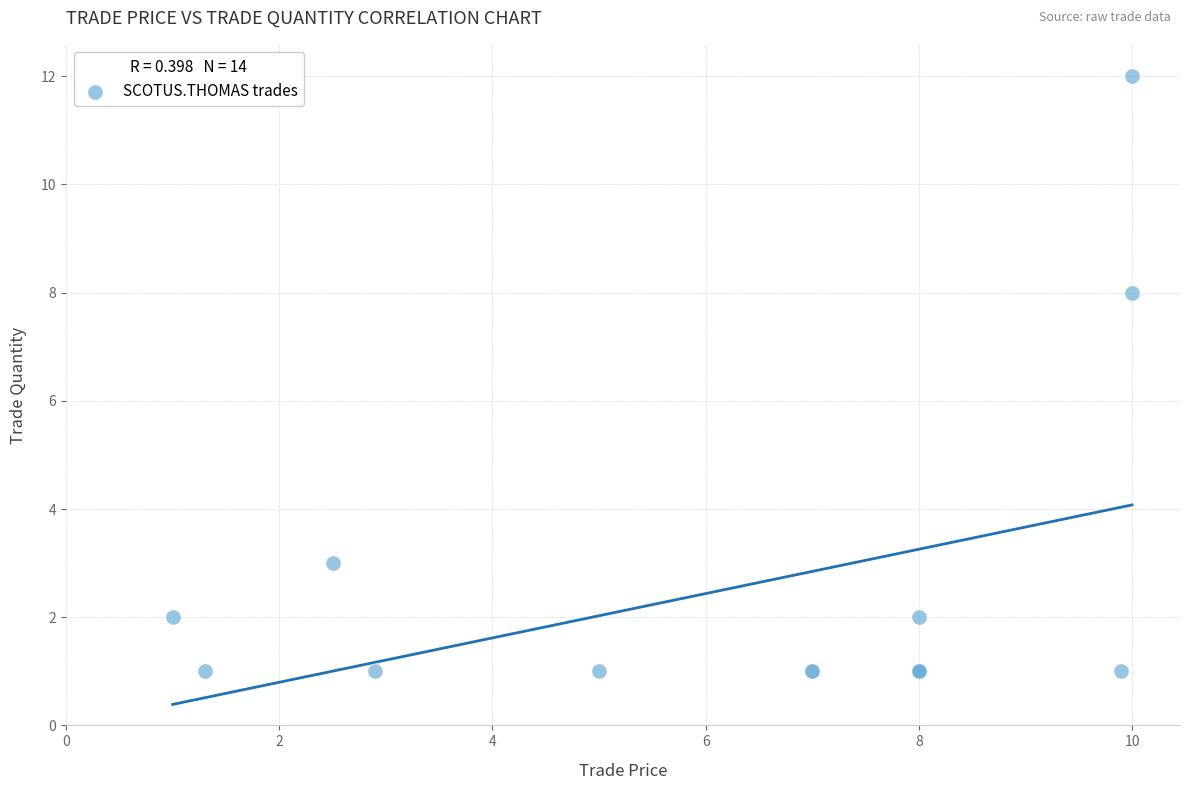

What Y value in the scatter plot is closest to 6?

8